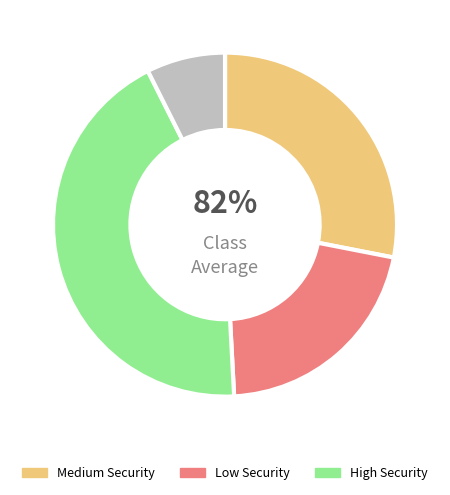

Does High Security account for over 50% of the chart?

No